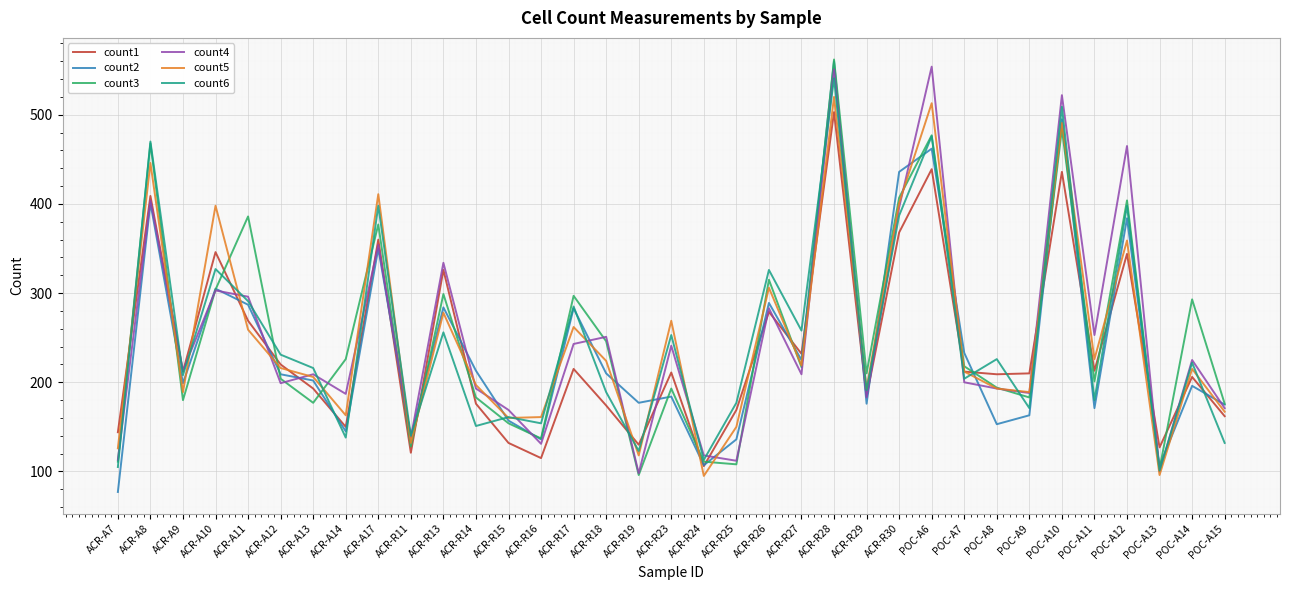

Where is count2 nearest to the value 318?

ACR-A10